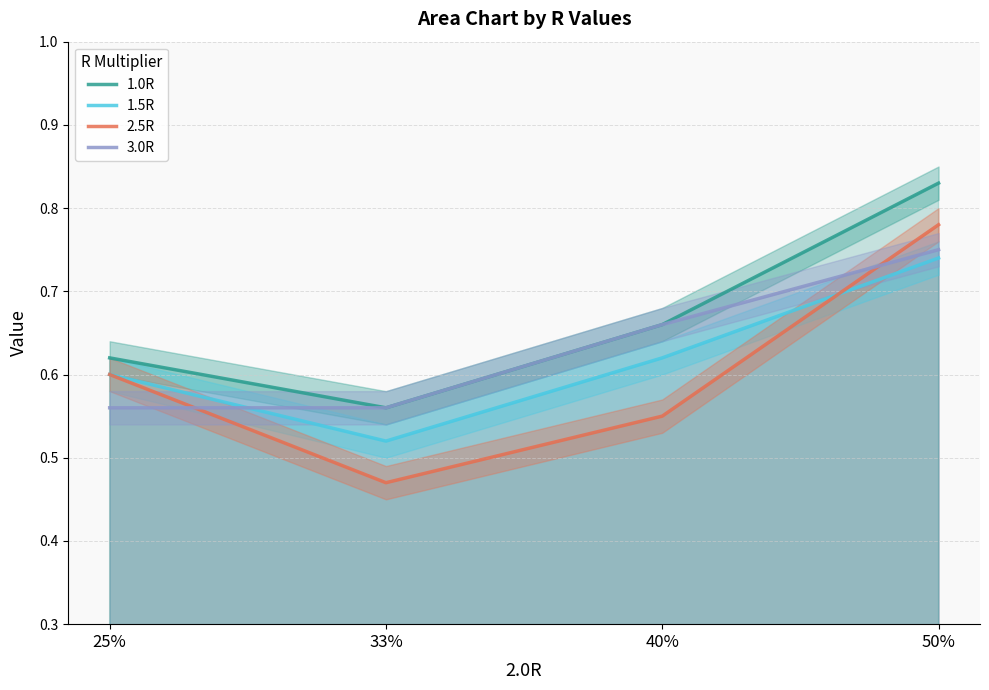

Which label corresponds to the largest value in the chart?

50%